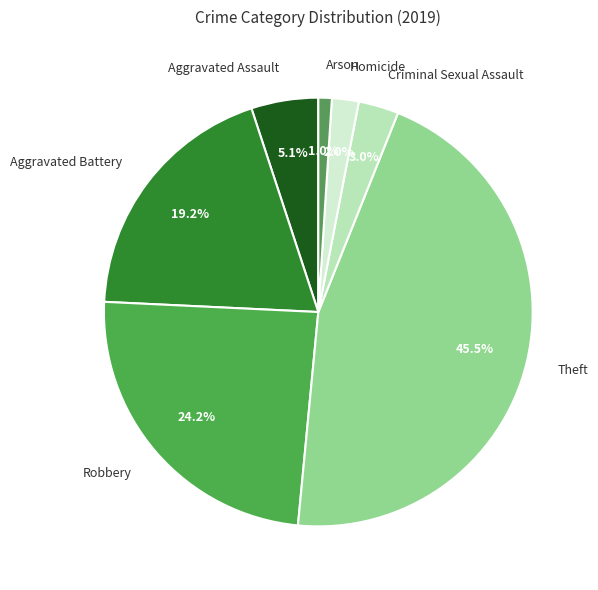

Is there any slice that represents more than half of the pie?

No